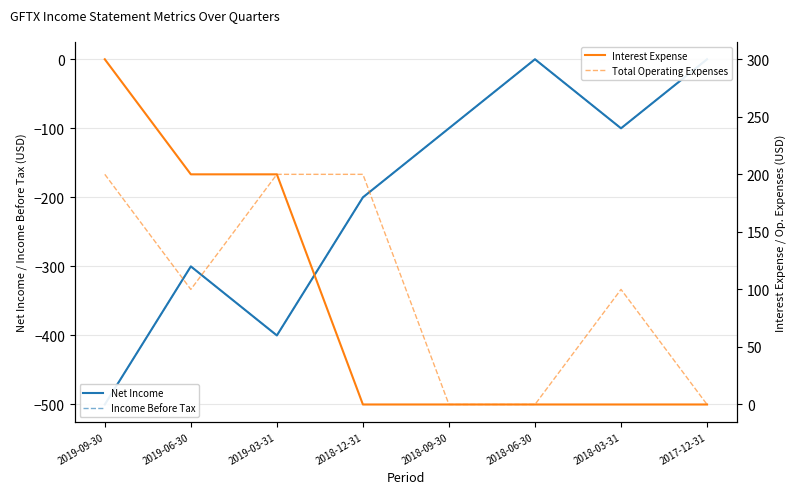

At how many categories does at least one series exceed -422?

8